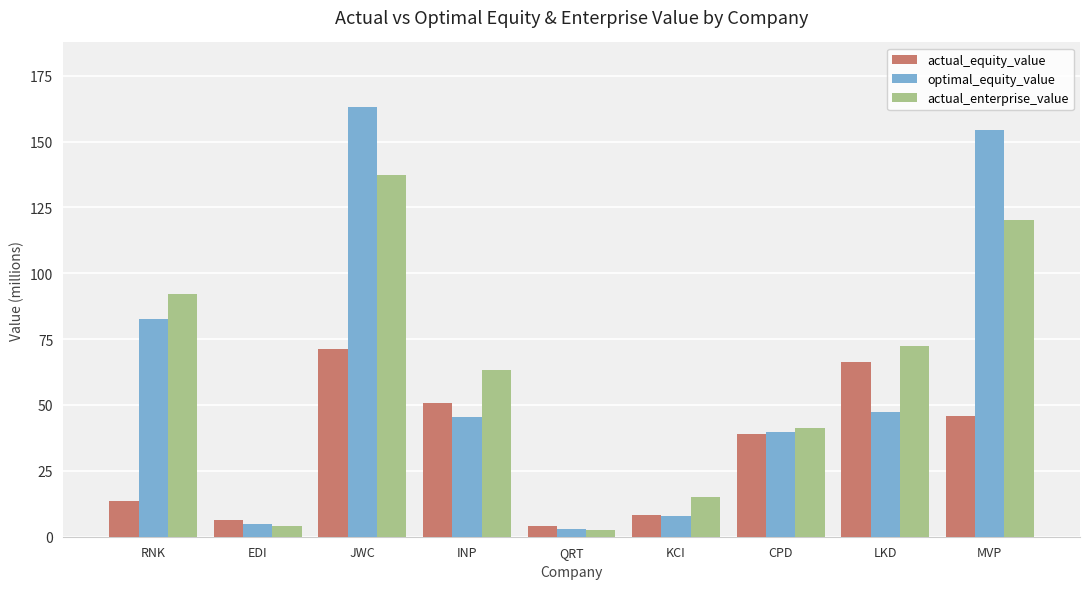

What is the difference between the optimal_equity_value values at EDI and INP?

40.7